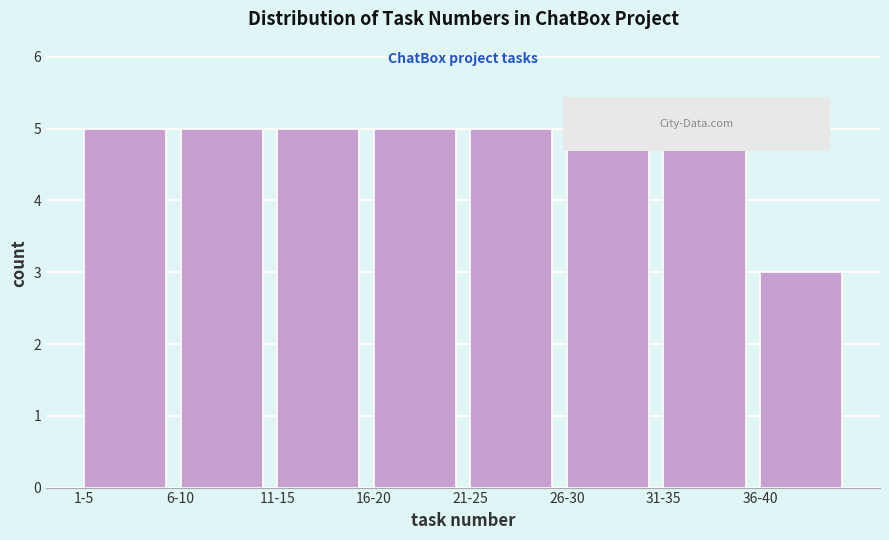

Reading left to right, transcribe all the data shown in this chart.

5	5	5	5	5	5	5	3